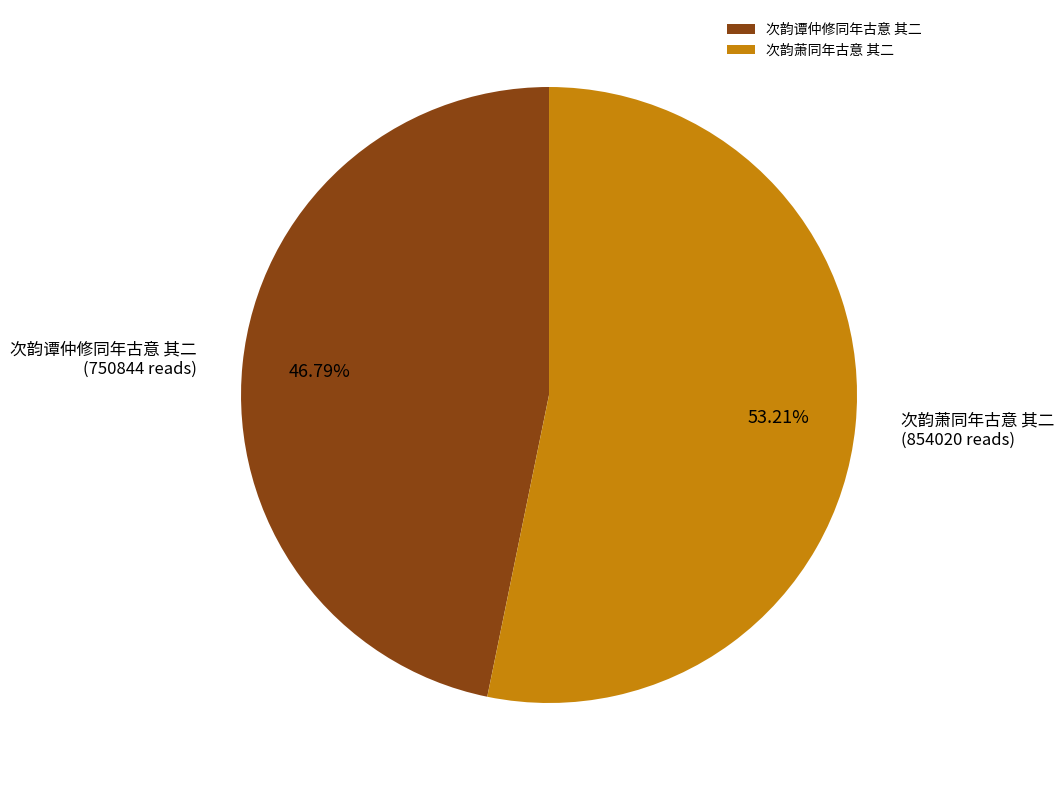

Is 次韵谭仲修同年古意 其二 the majority of the pie?

No